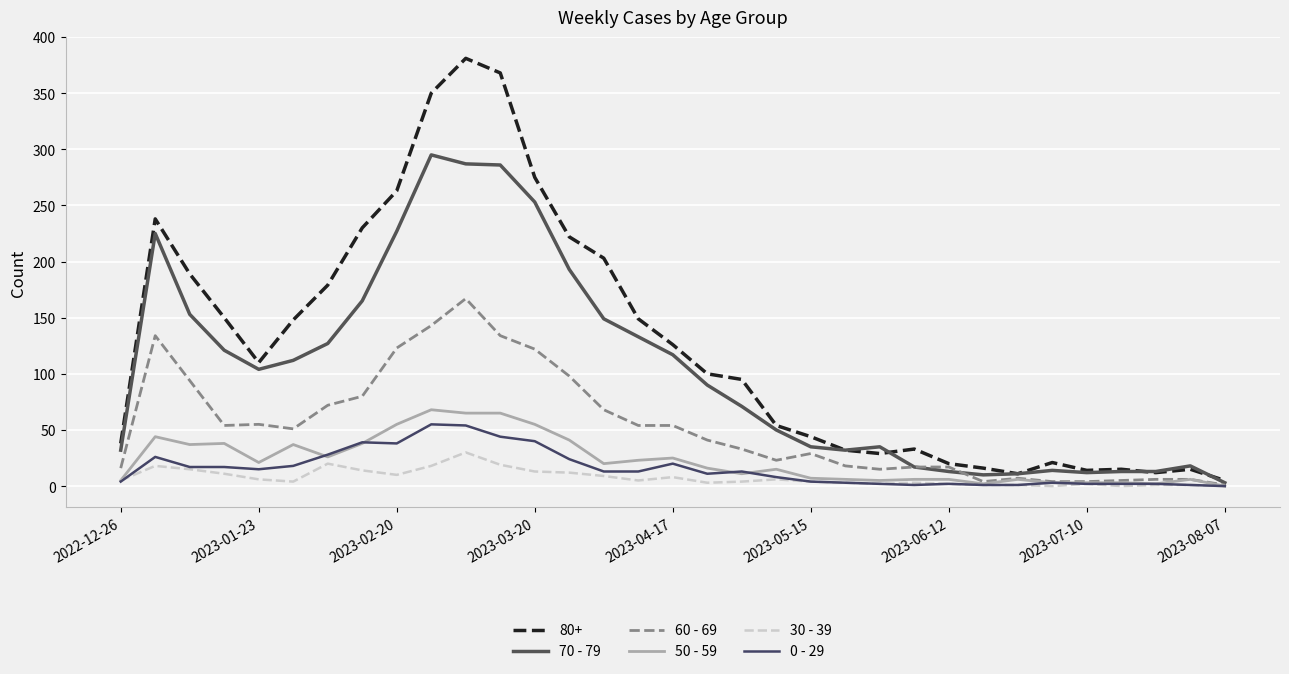

Is this an area chart (filled region under the line)?

No